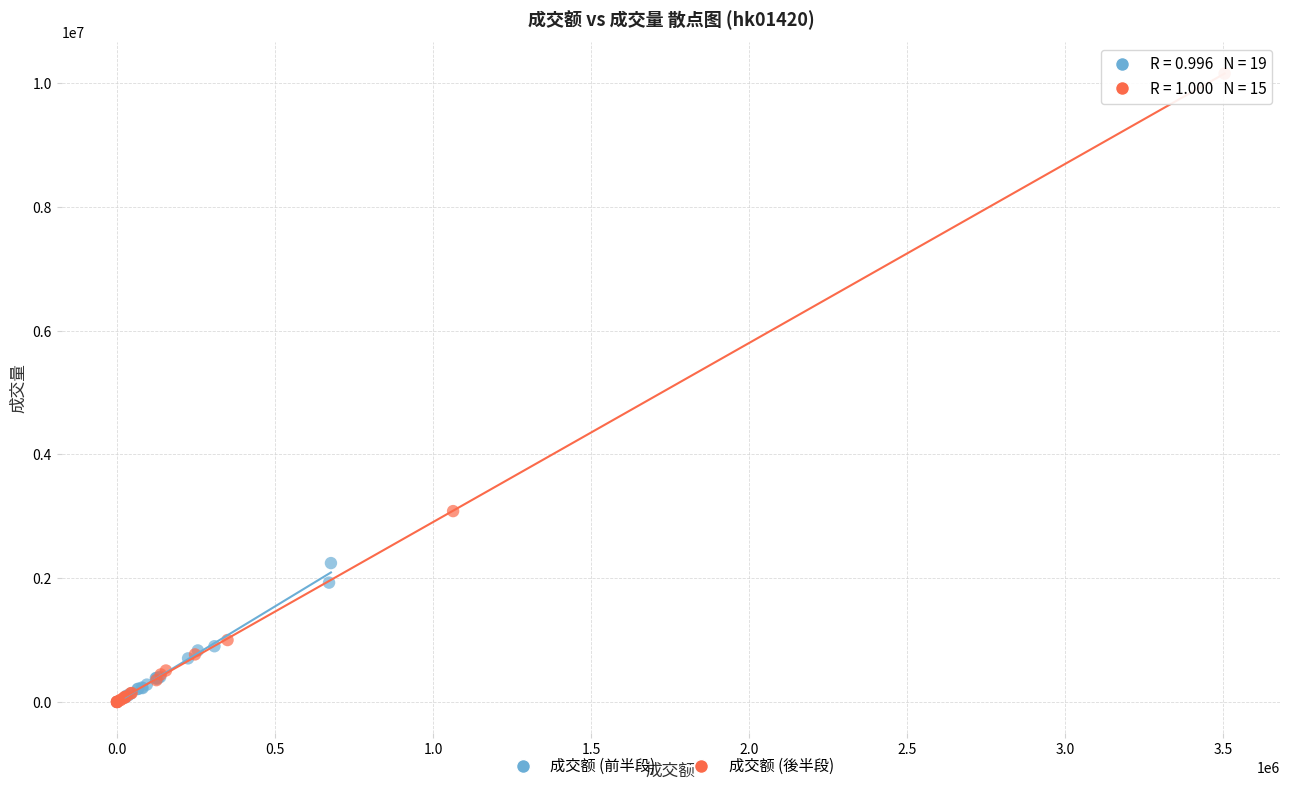

What are all the series names shown in the legend?

成交额 (前半段), 成交额 (後半段)